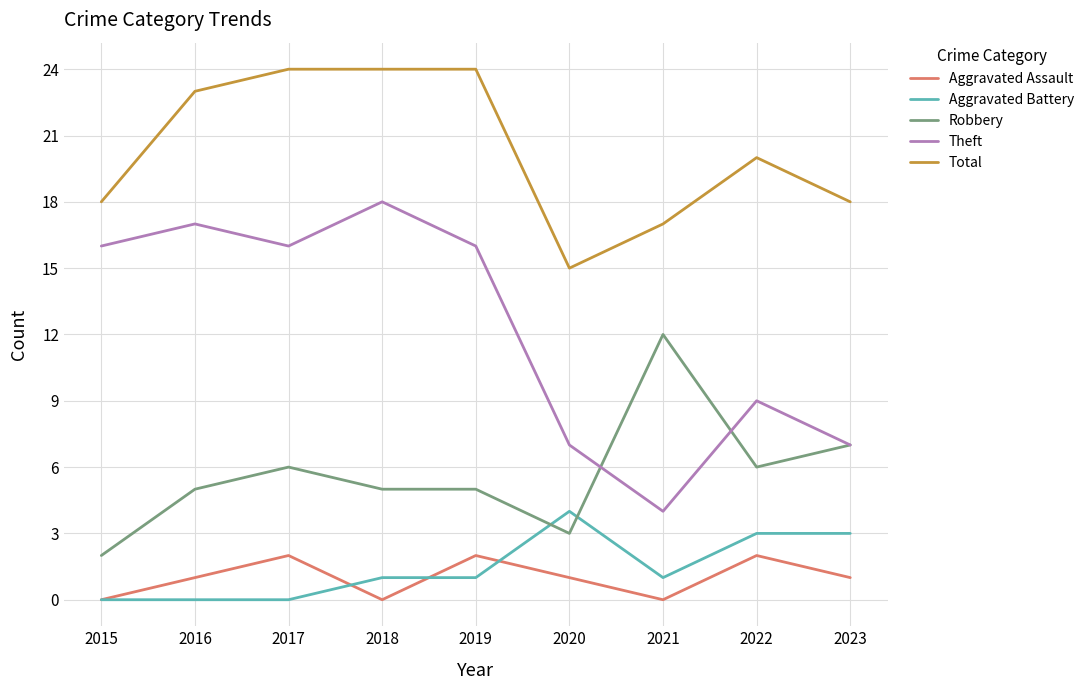

True or false: Aggravated Assault and Theft cross at least once.

False